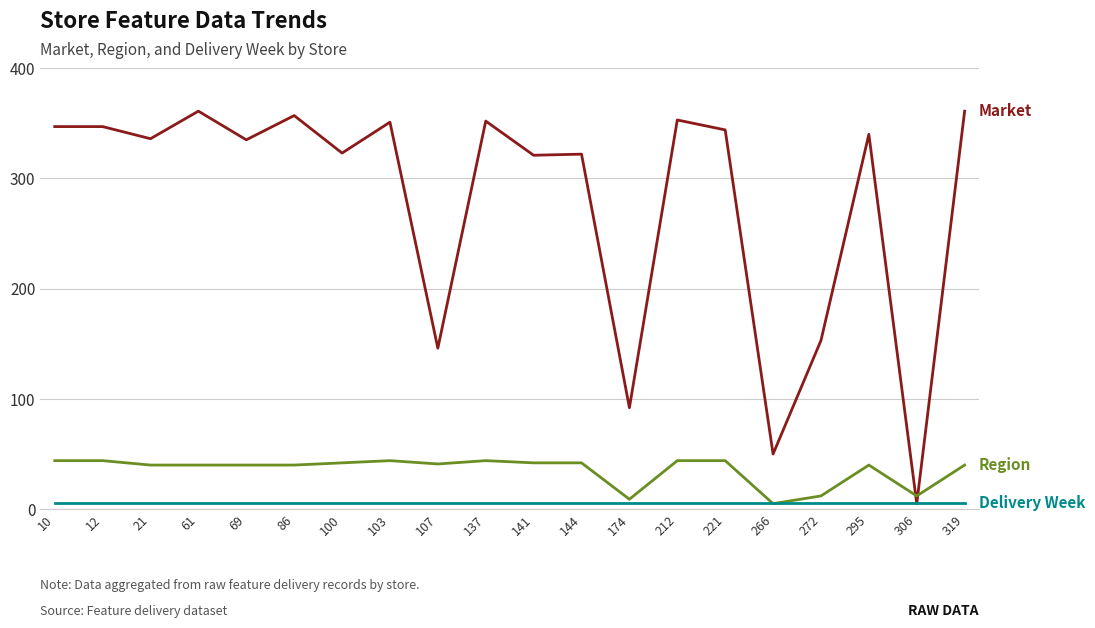

What is the greatest value displayed?

361